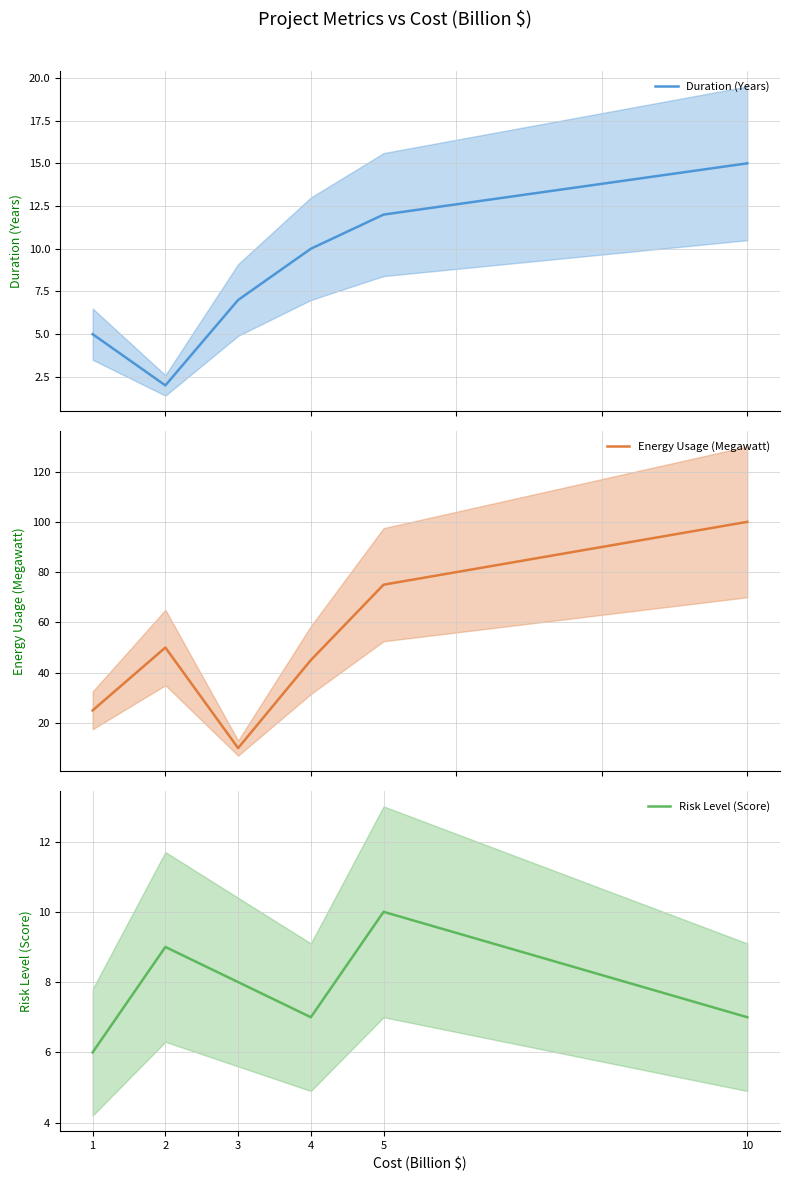

Reading left to right, transcribe all the data shown in this chart.

Duration (Years): 5	2	7	10	12	15
Energy Usage (Megawatt): 25	50	10	45	75	100
Risk Level (Score): 6	9	8	7	10	7